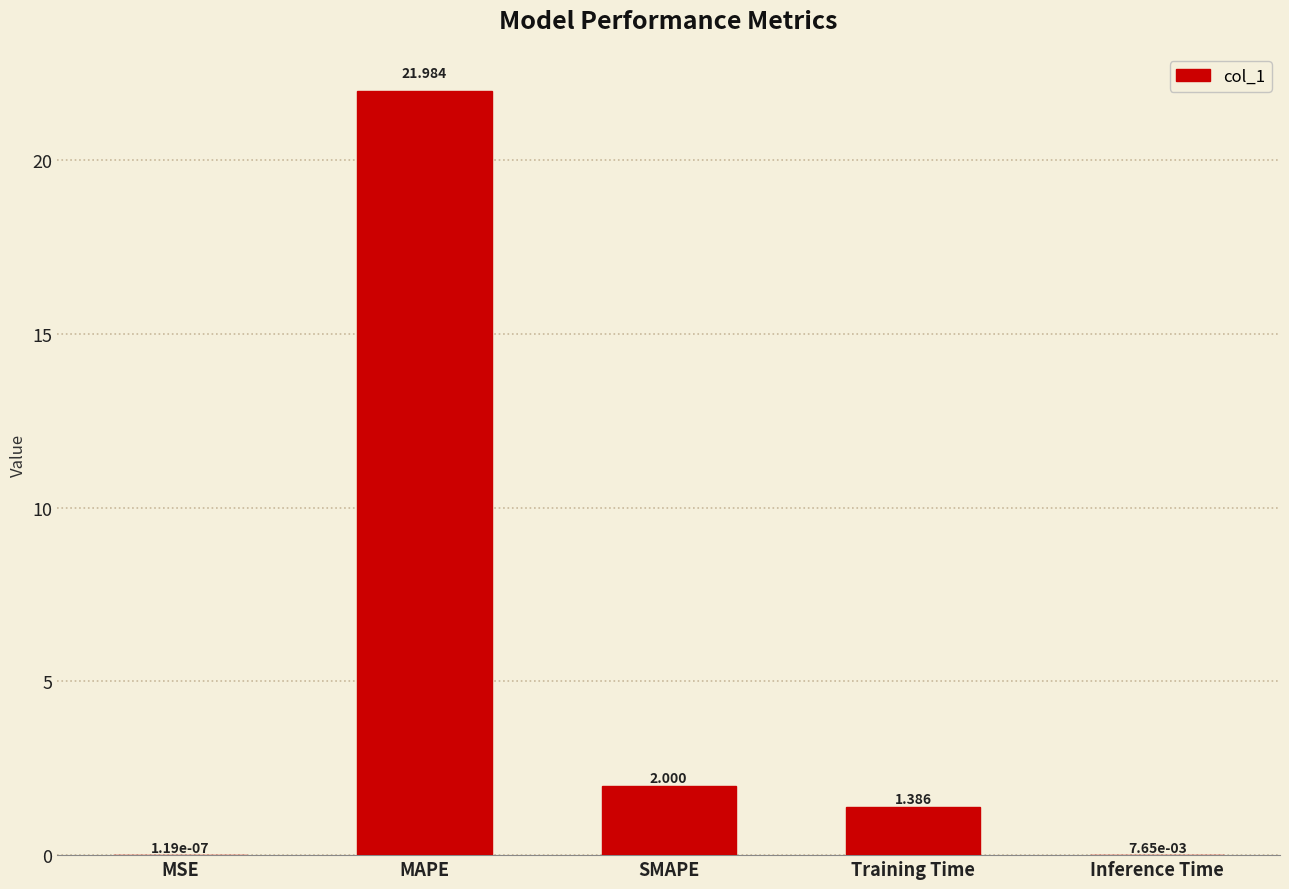

Where is the data nearest to the value 10?

SMAPE